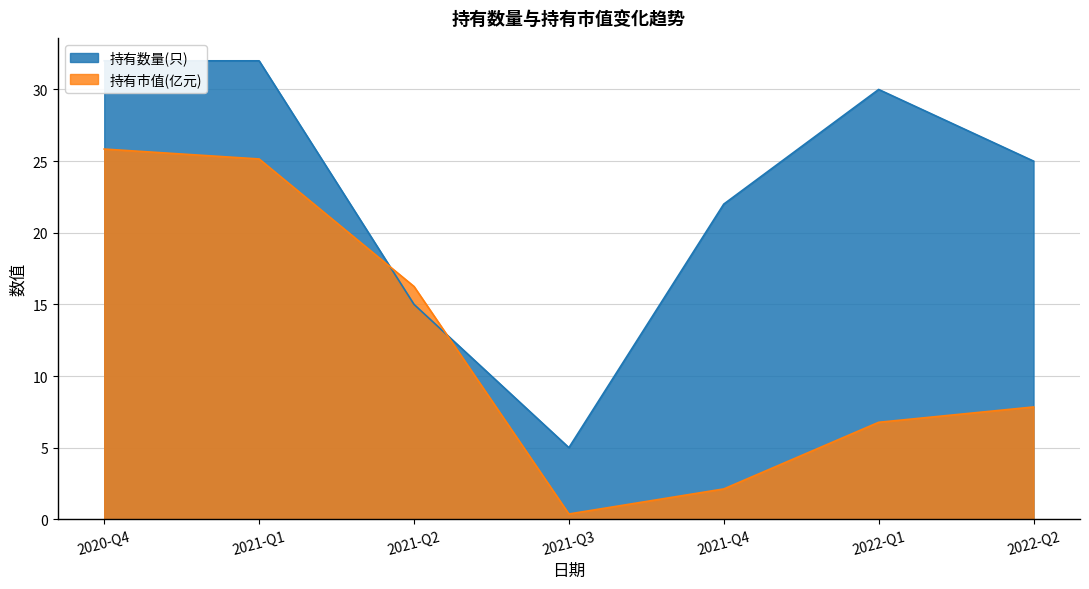

How many series are shown in this chart?

2